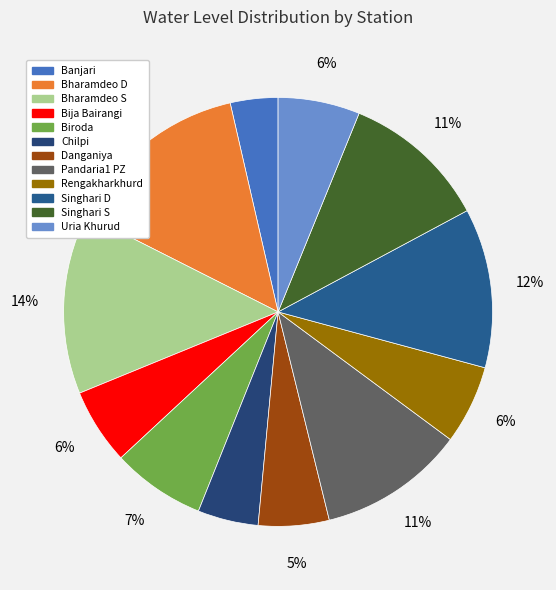

Which slice is the largest?

Bharamdeo D